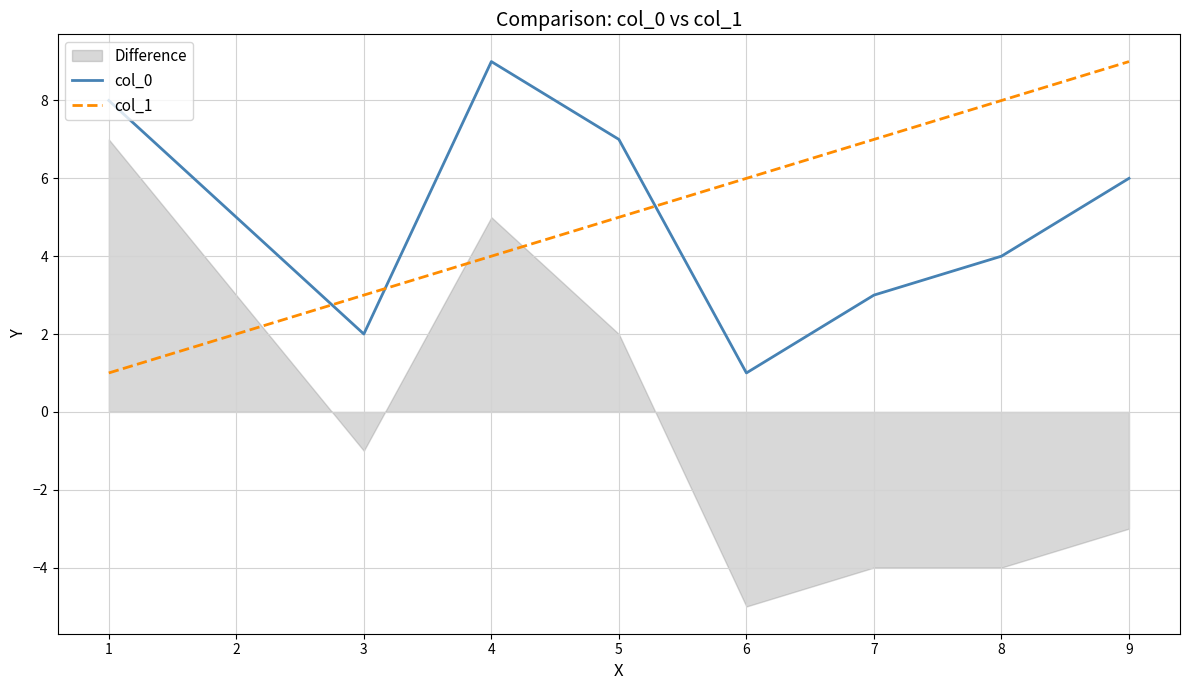

Where do col_0 and col_1 first cross each other?

2 and 3